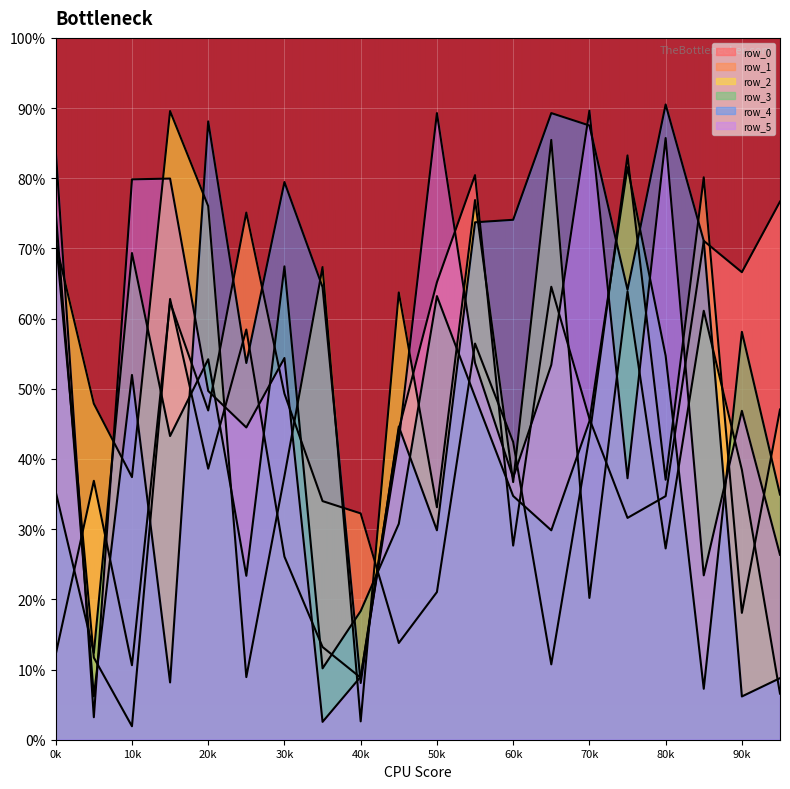

What is the sum of all row_2 values?

951.5